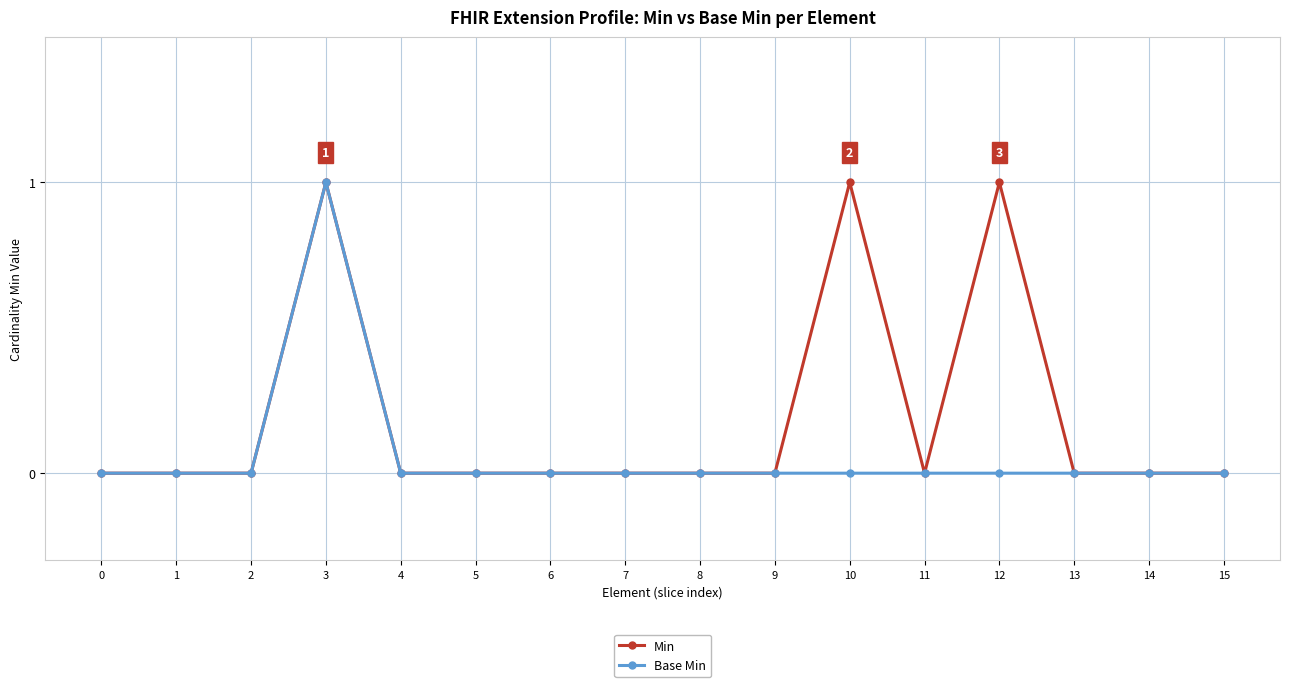

Between 10 and 13, which series saw the biggest shift?

Min